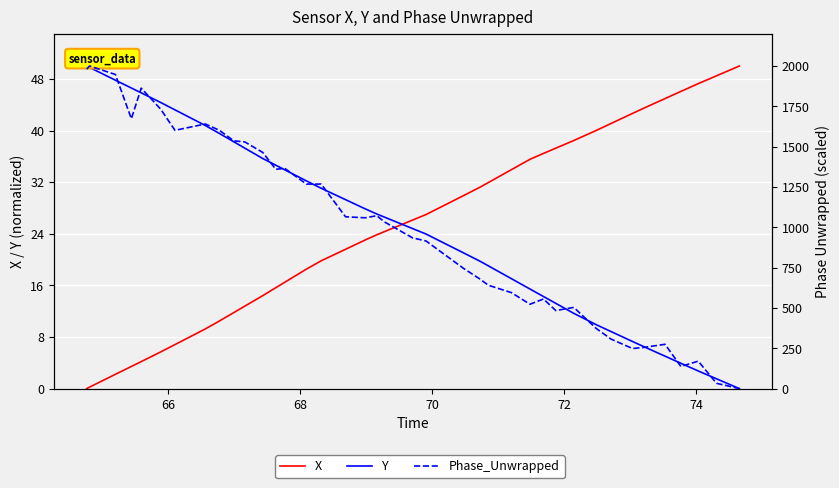

Which series ends up on top after the final intersection of X and Phase_Unwrapped?

X